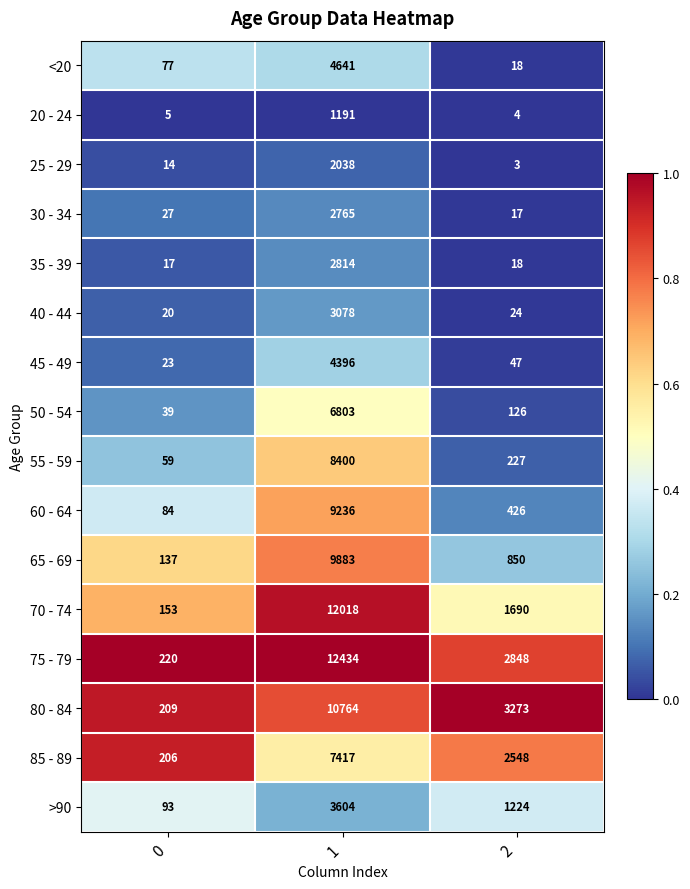

What is the approximate value of 75 - 79 at 2, to the nearest 10?

2850